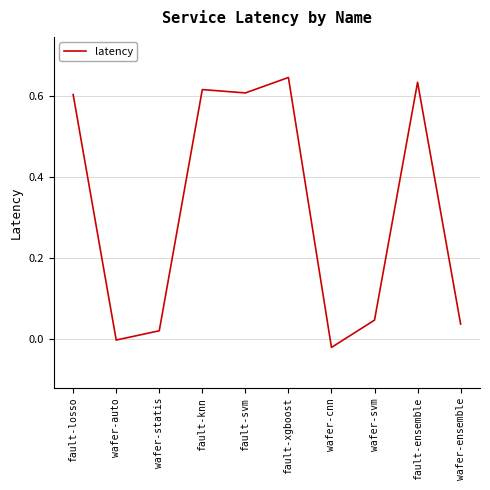

What is the sum of all values?

3.2